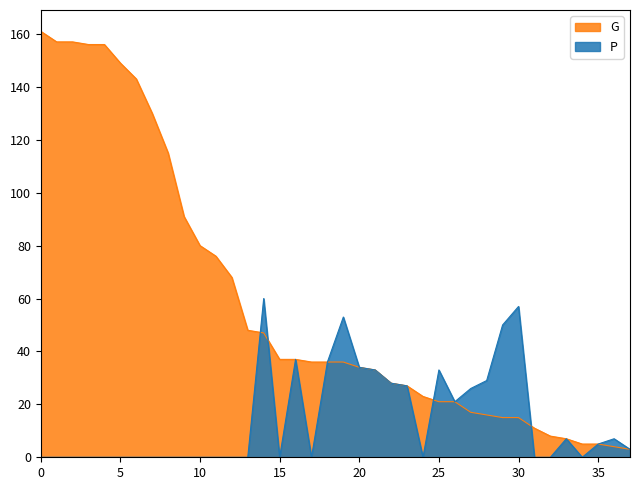

Which series has the largest total across all categories?

G